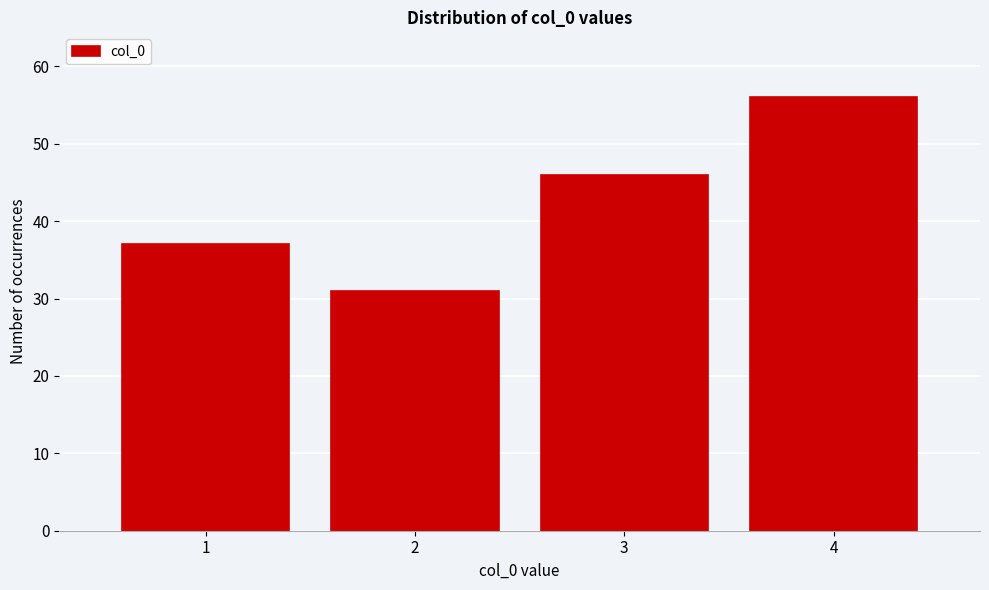

Which range on the x-axis has the tallest bar?

3.5 to 4.5